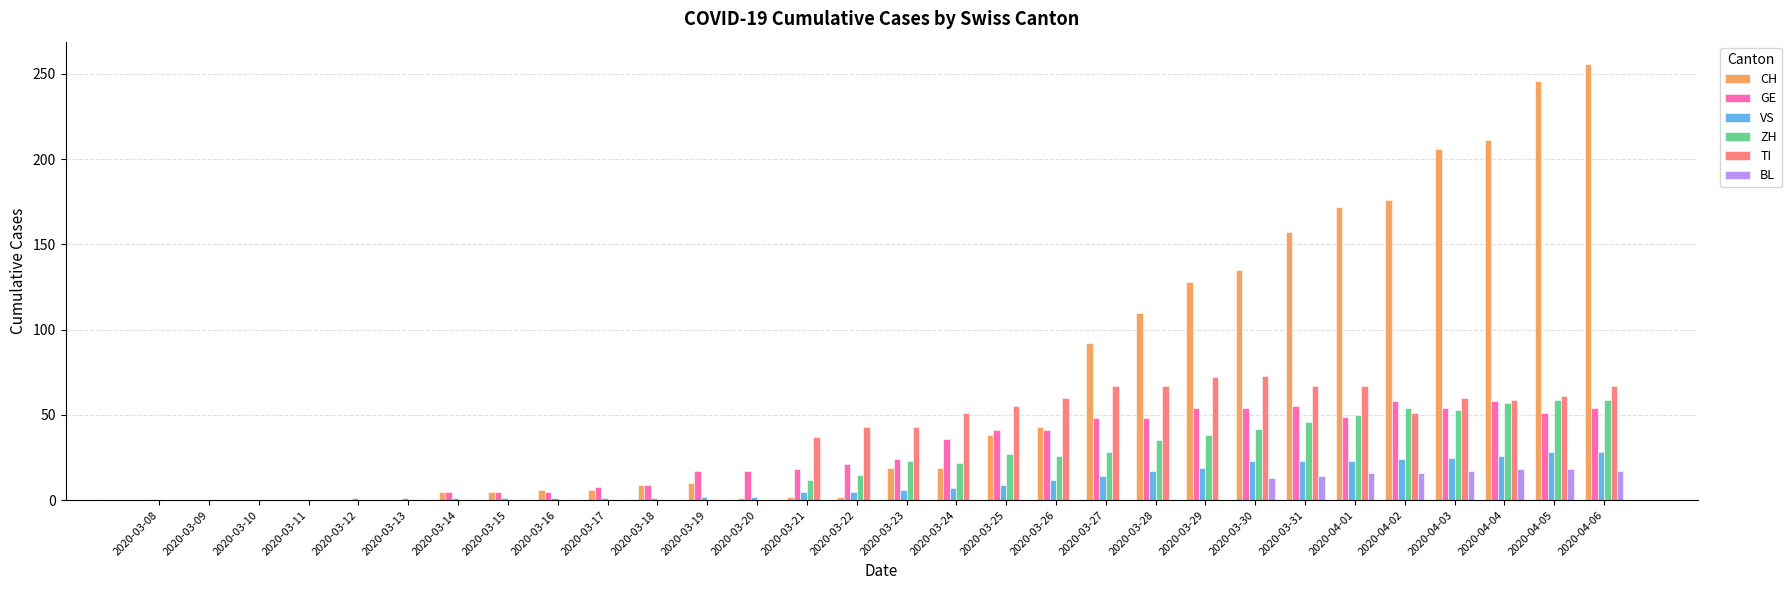

Is it true that VS equals 15 at 2020-04-03?

False